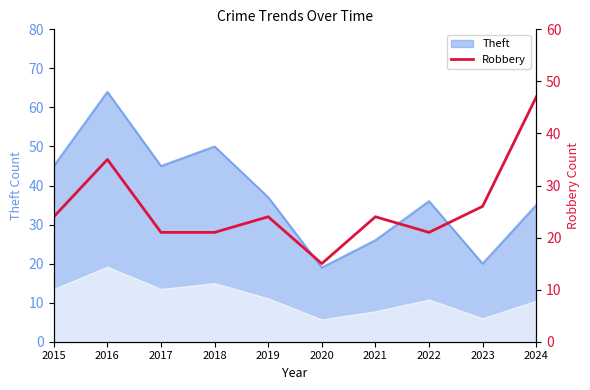

The value of Theft at 2017 is 45. True or false?

True